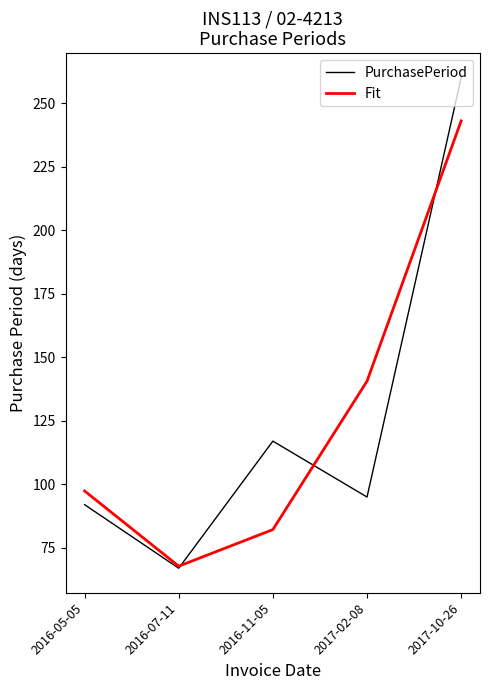

Is the value of Fit at 2017-02-08 greater than the value of PurchasePeriod at 2016-11-05?

Yes